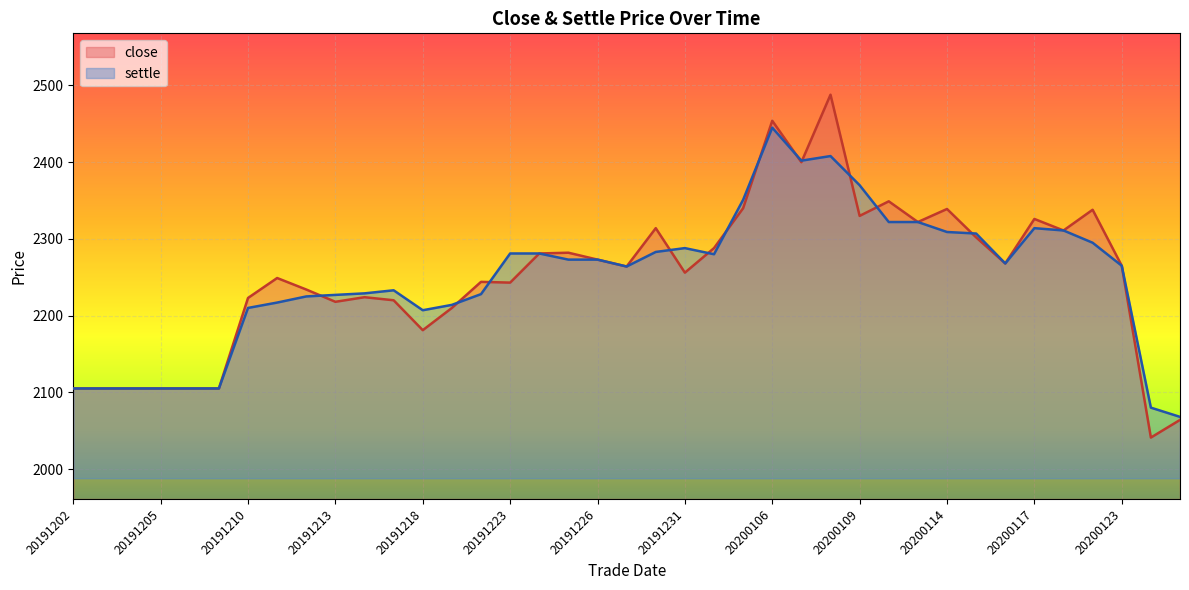

At which label is close closest to 2264?

20191227